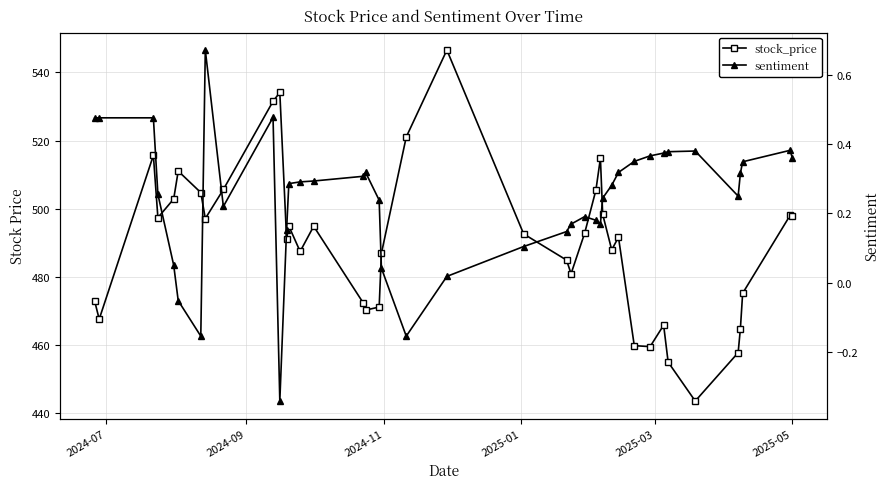

What is the maximum value shown in the chart?

546.6